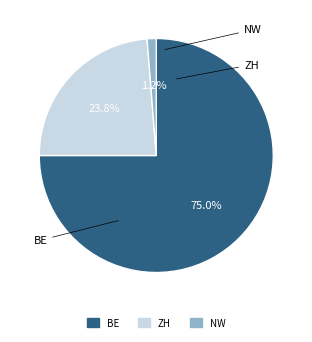

What is the largest slice in the pie chart?

BE